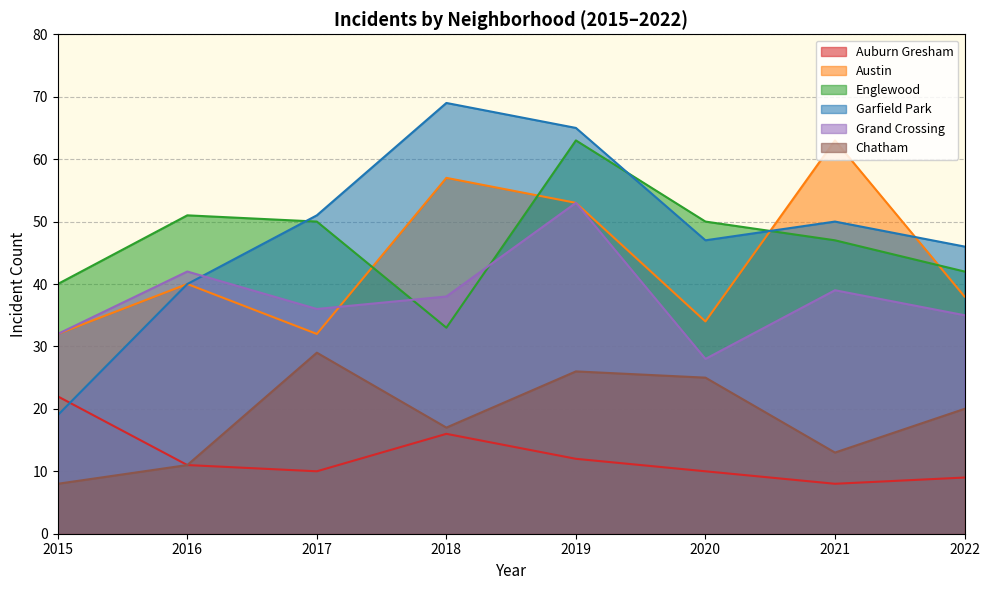

True or false: Auburn Gresham and Englewood cross at least once.

False